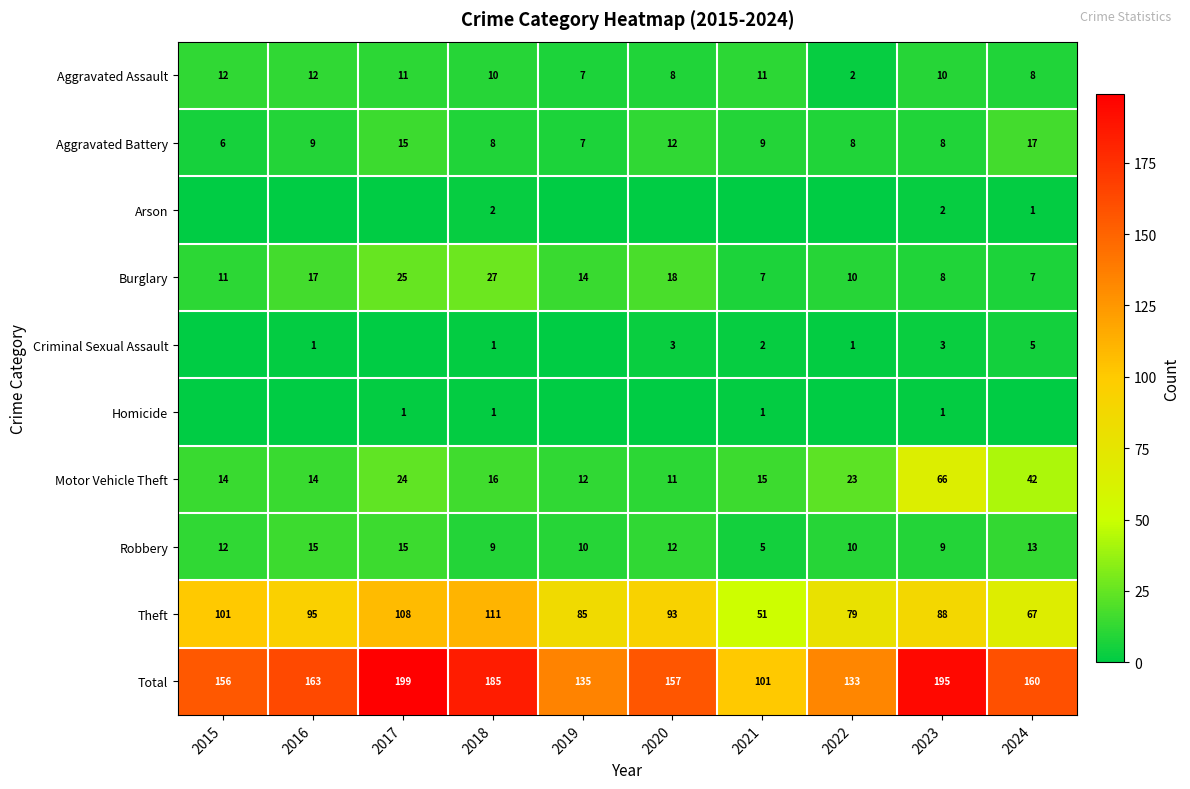

At how many categories does at least one series exceed 127?

9